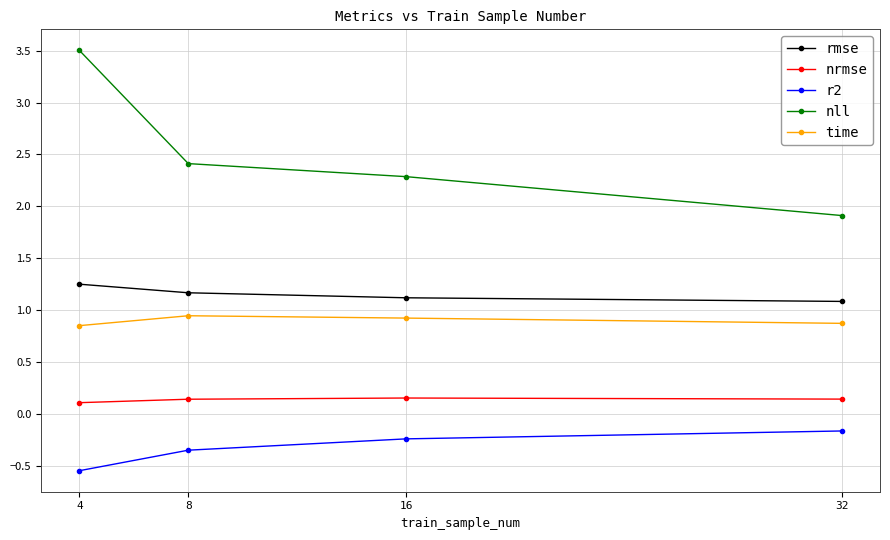

True or false: time has a value of 0.9 at 4.

True